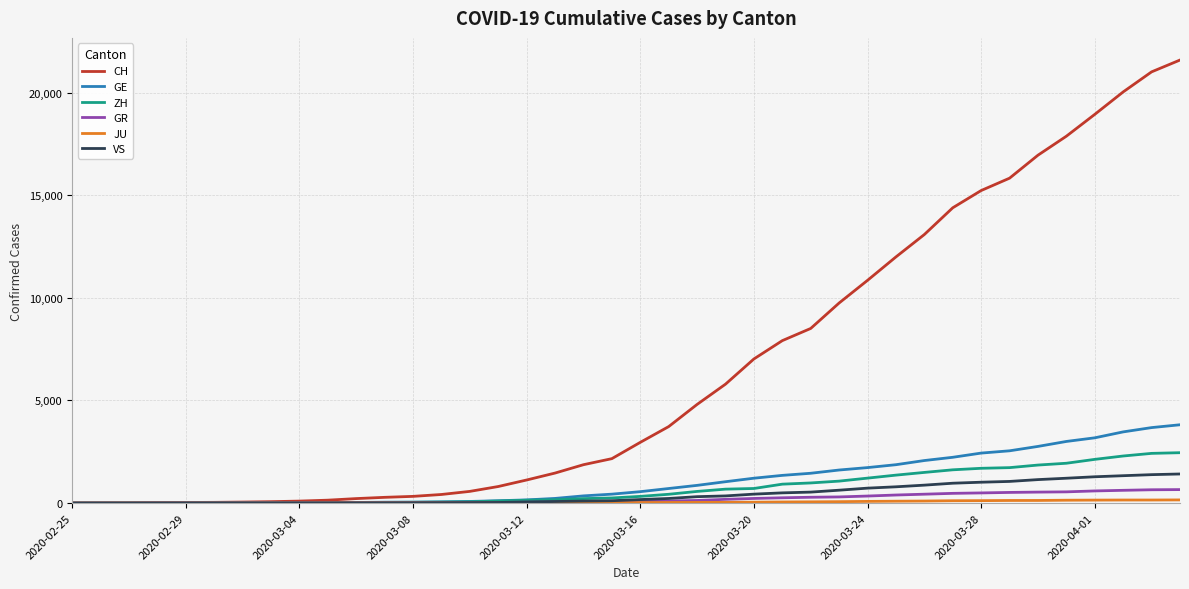

Which series has the largest range (max minus min)?

CH